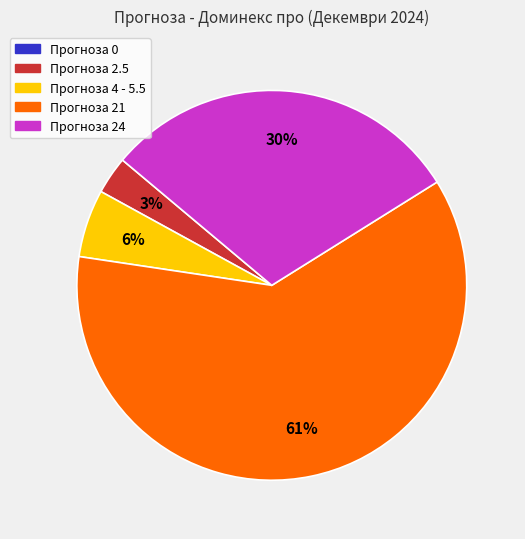

To the nearest percent, what is the difference between the largest and smallest slice percentages?

61%